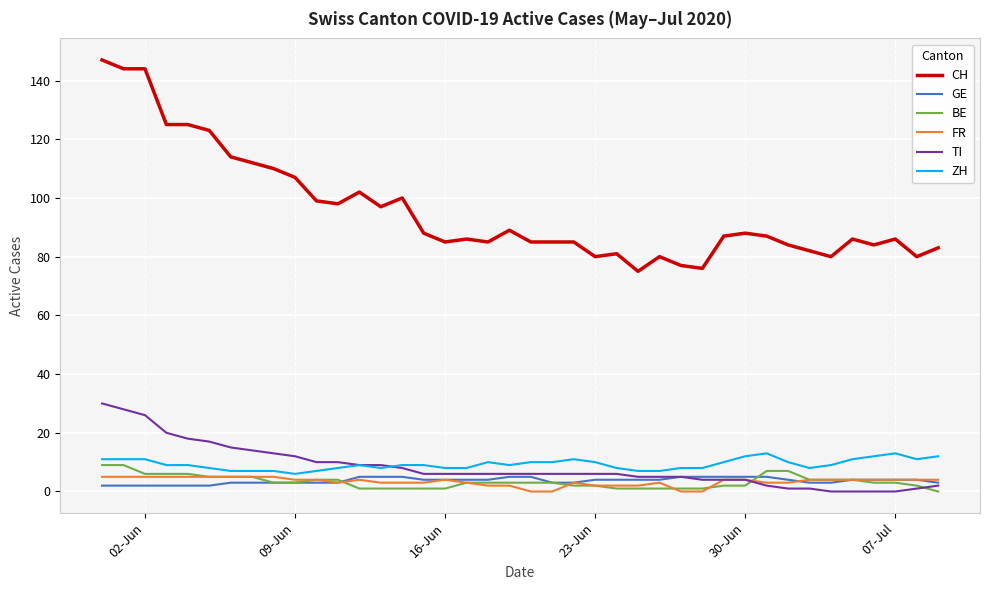

True or false: CH and FR intersect in this chart.

False